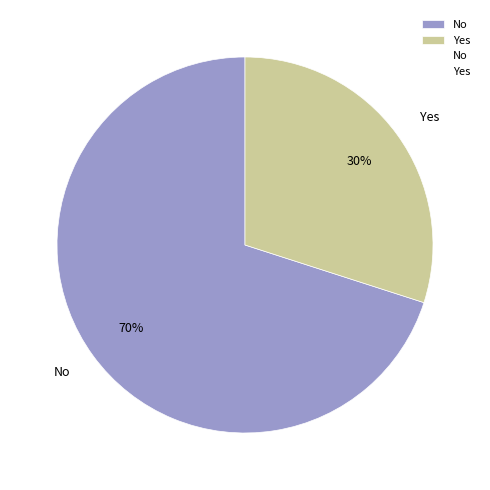

What is the smallest slice in the pie chart?

Yes